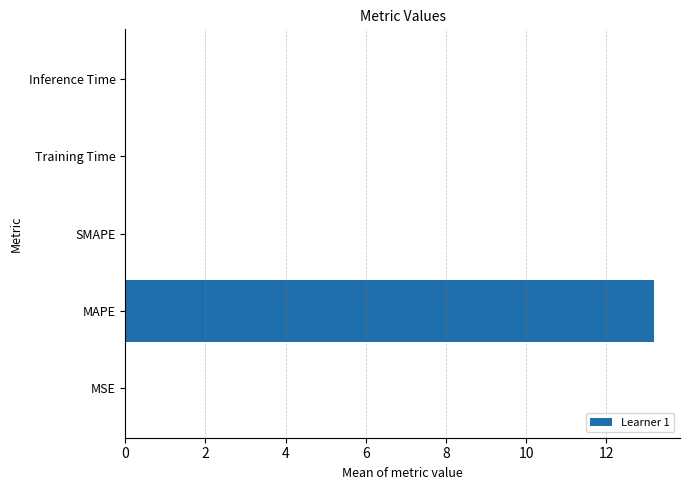

What is the sum of all values?

13.2